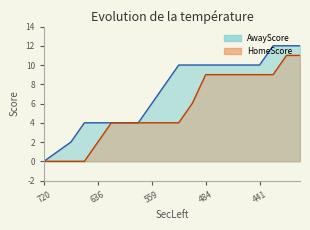

Rank the series at 593 from highest to lowest value.

AwayScore, HomeScore